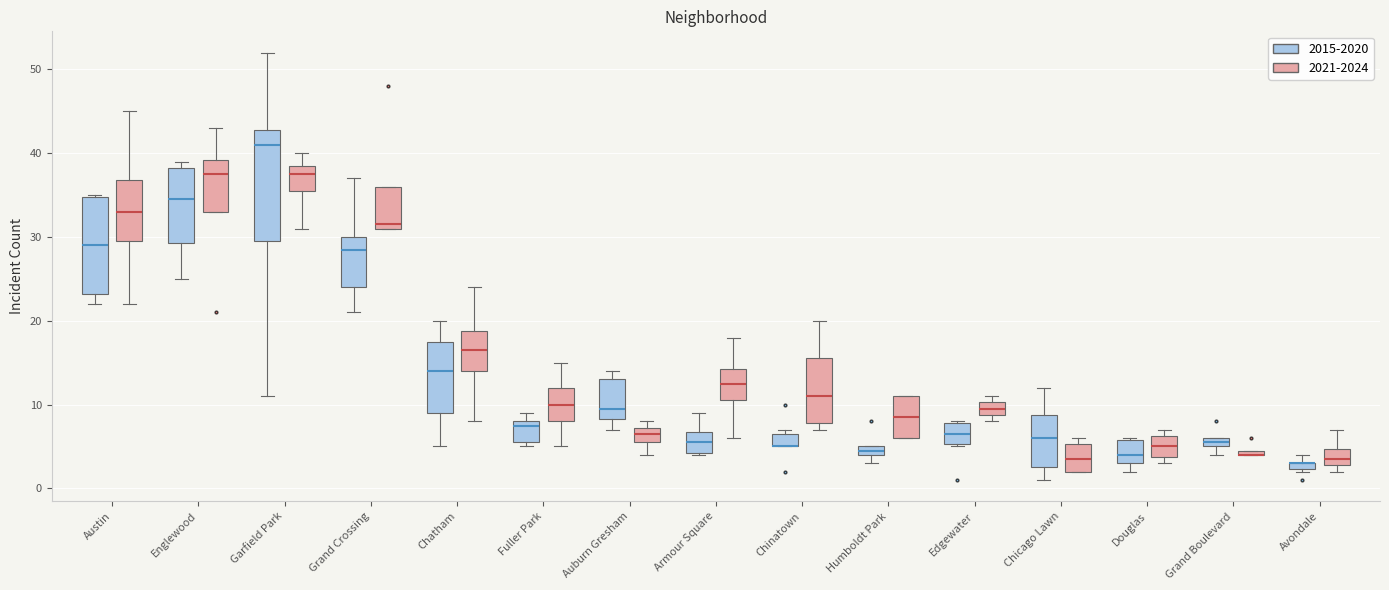

Which box is the tallest, from its lower edge to its upper edge?

Garfield Park (2015-2020)